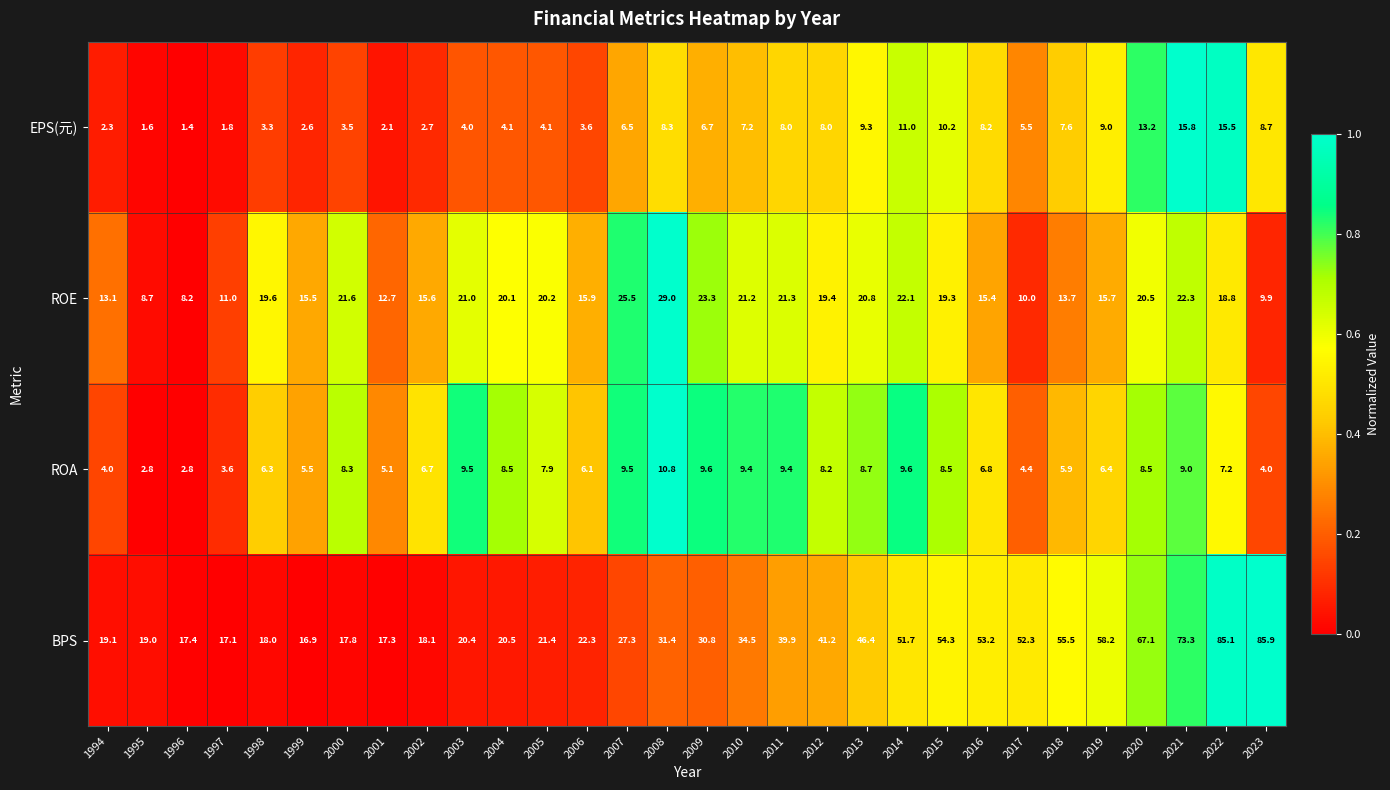

How many distinct data groups are displayed?

4